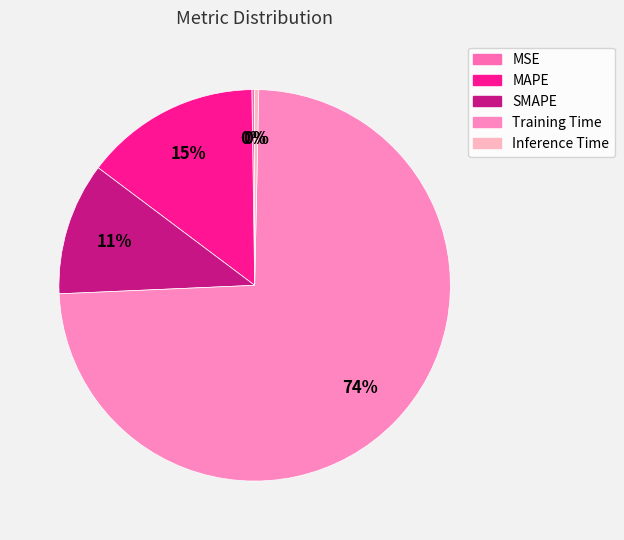

Does Training Time represent more than half of the total?

Yes